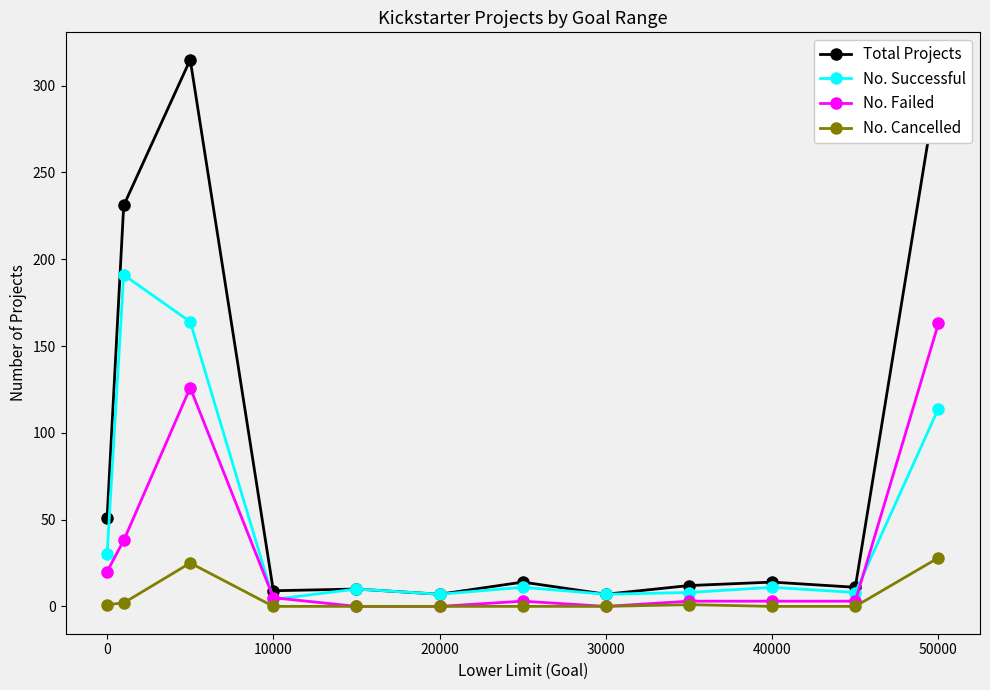

How many interior local valleys does the No. Successful series have?

4